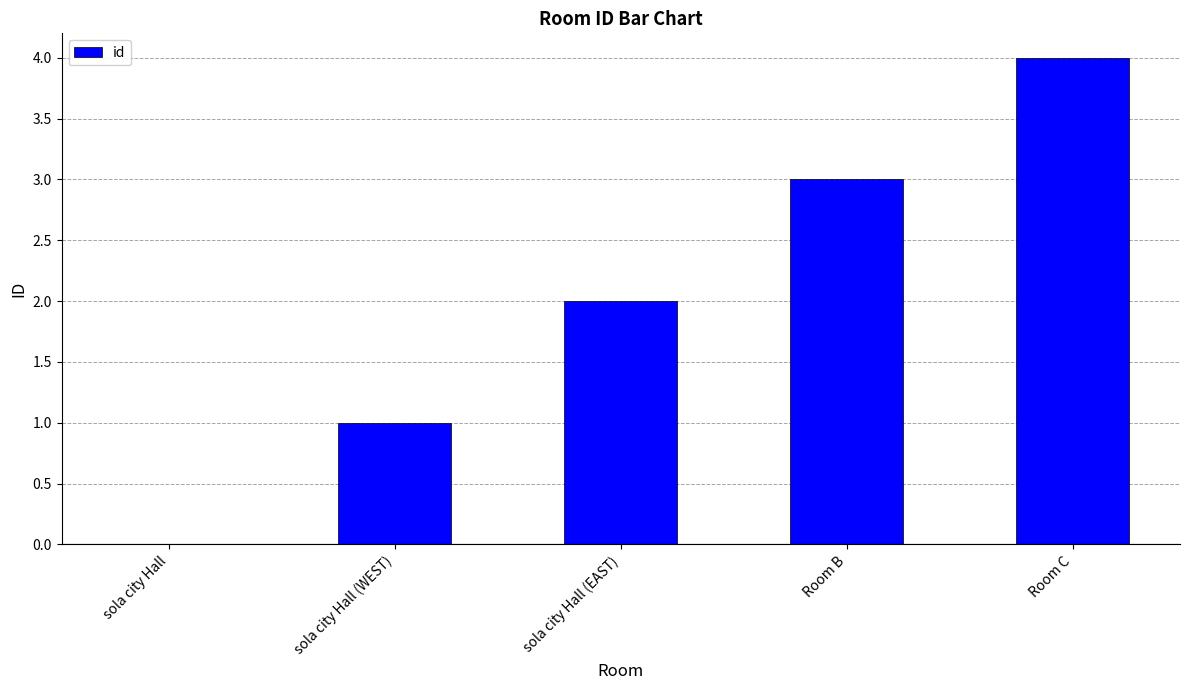

Which label corresponds to the largest value in the chart?

Room C